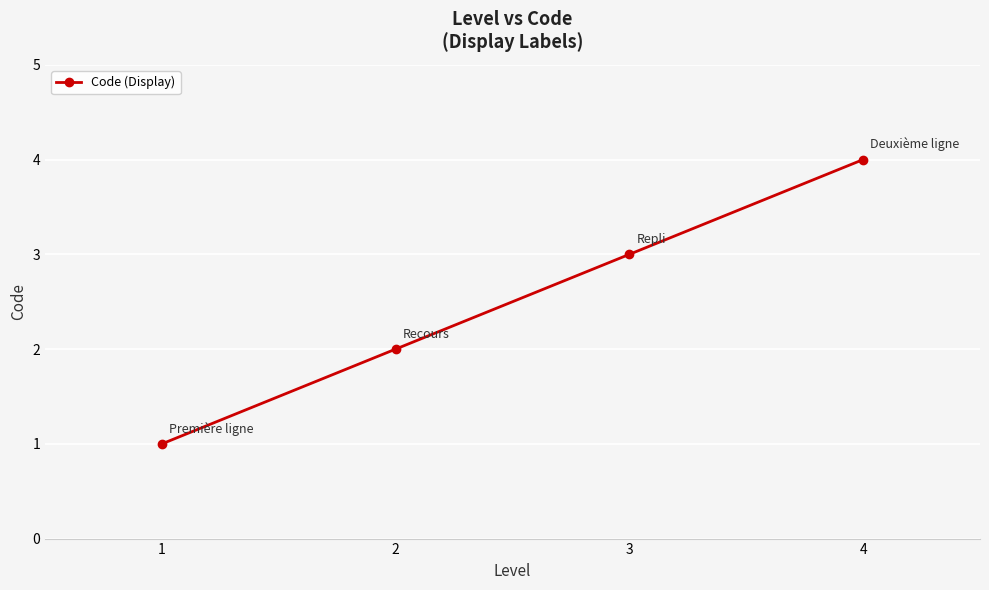

Reading right to left, extract all data points from this chart.

4	3	2	1